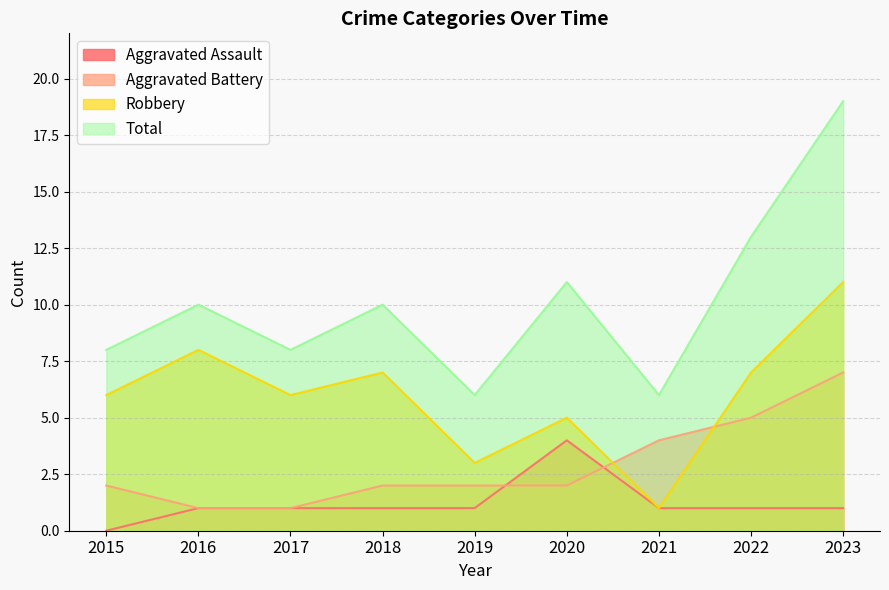

At 2021, list the series in order from smallest to largest.

Aggravated Assault, Robbery, Aggravated Battery, Total